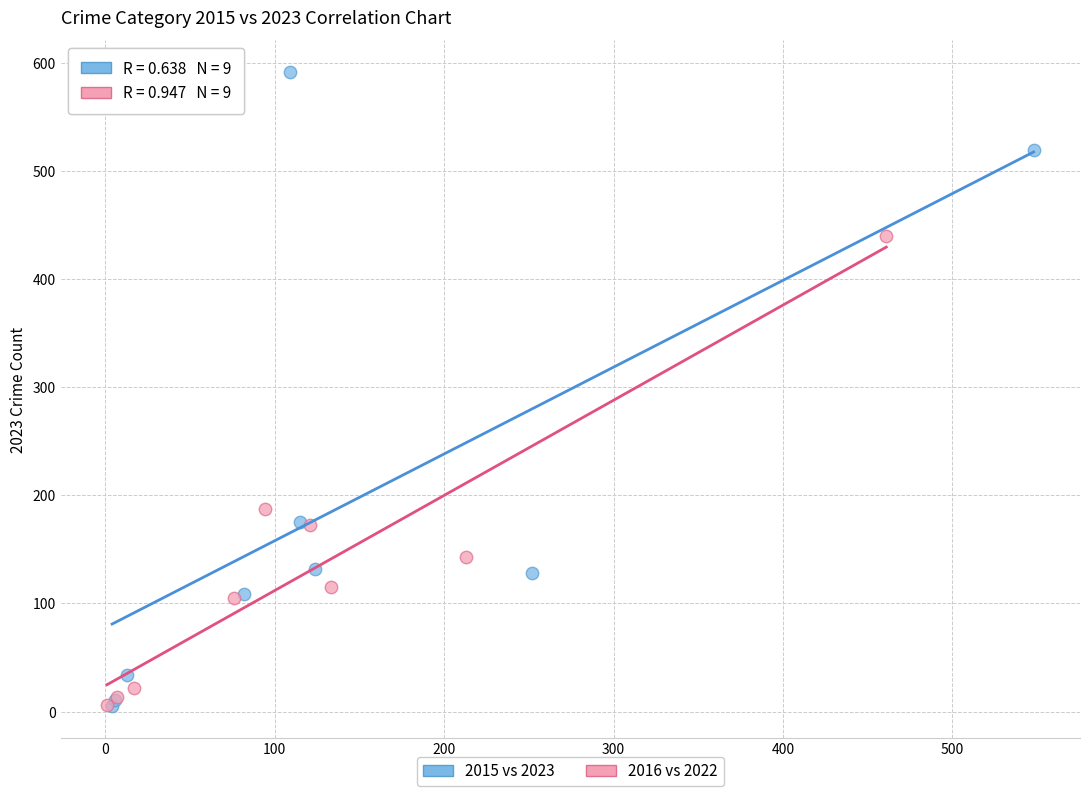

Which series contains the highest Y value?

2015 vs 2023